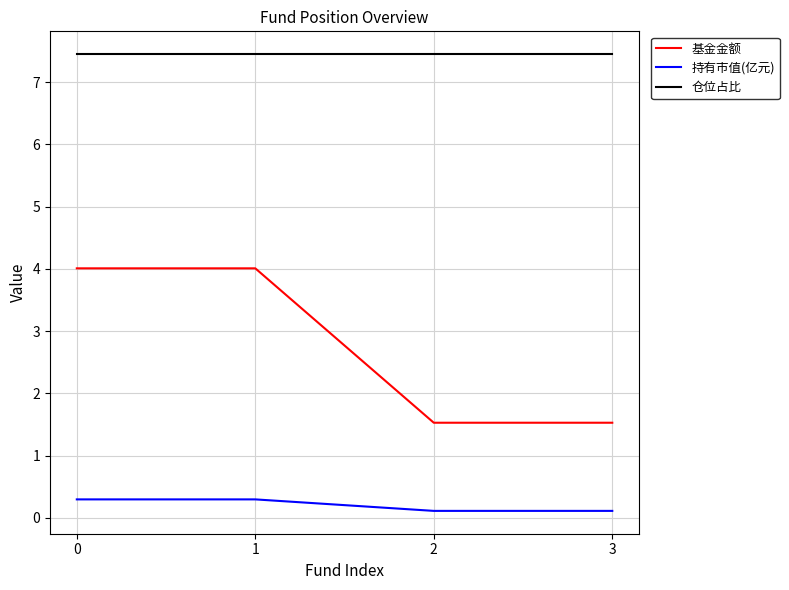

Is the value of 基金金额 at 0 greater than the value of 持有市值(亿元) at 3?

Yes